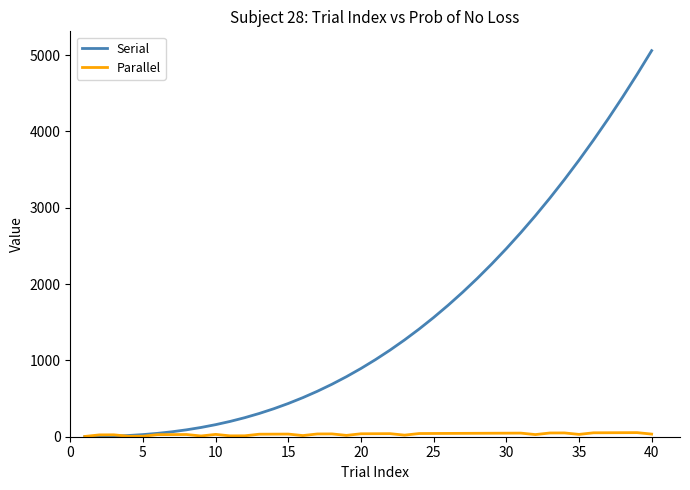

Rank the series by their average value, from highest to lowest.

Serial, Parallel